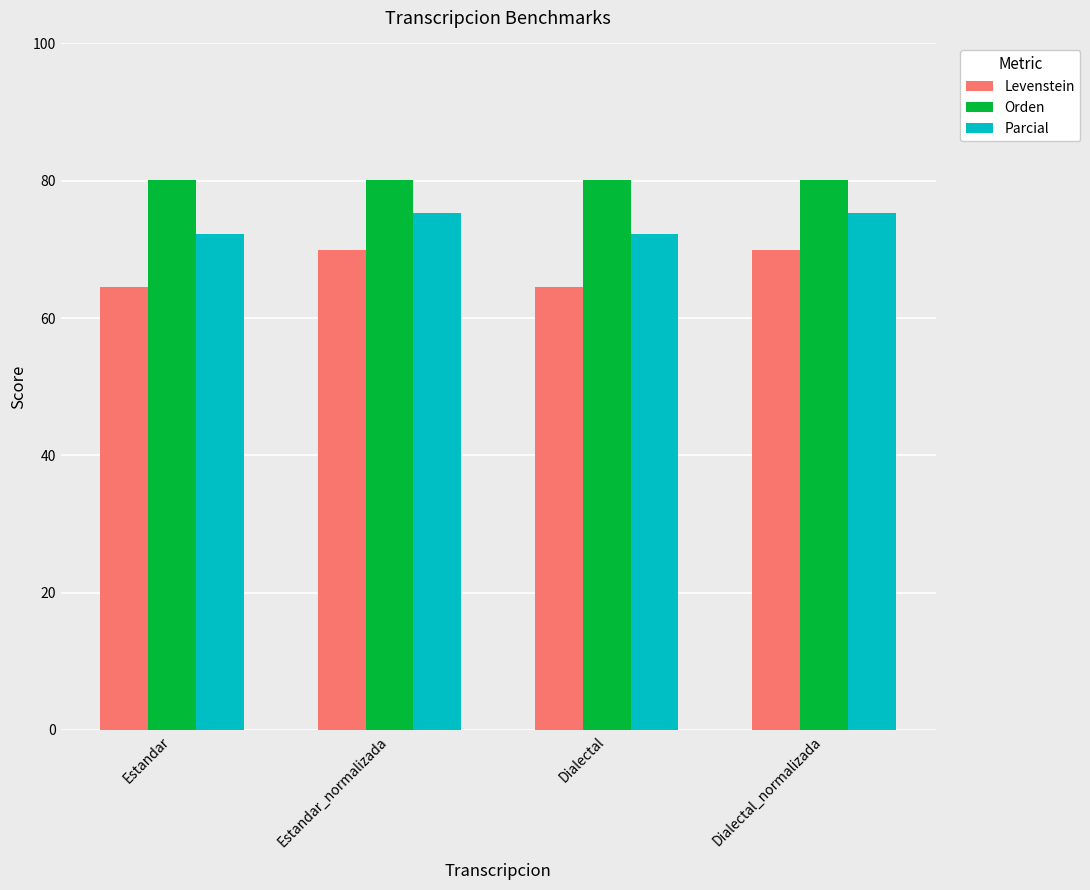

Is the value of Orden at Dialectal_normalizada greater than the value of Levenstein at Dialectal_normalizada?

Yes